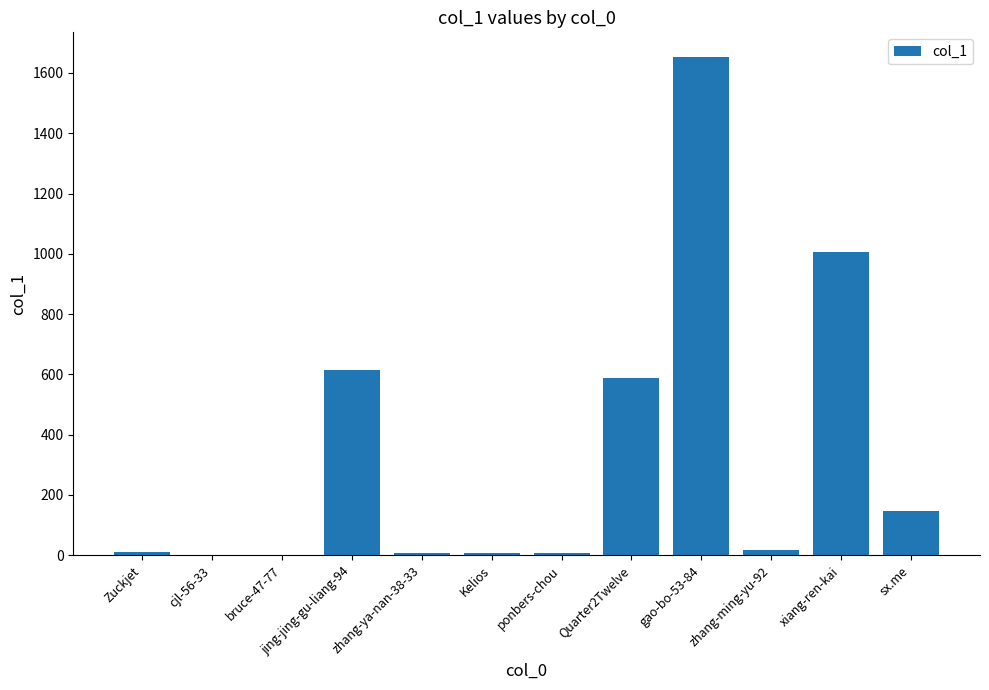

What is the difference between the values at xiang-ren-kai and Quarter2Twelve?

419